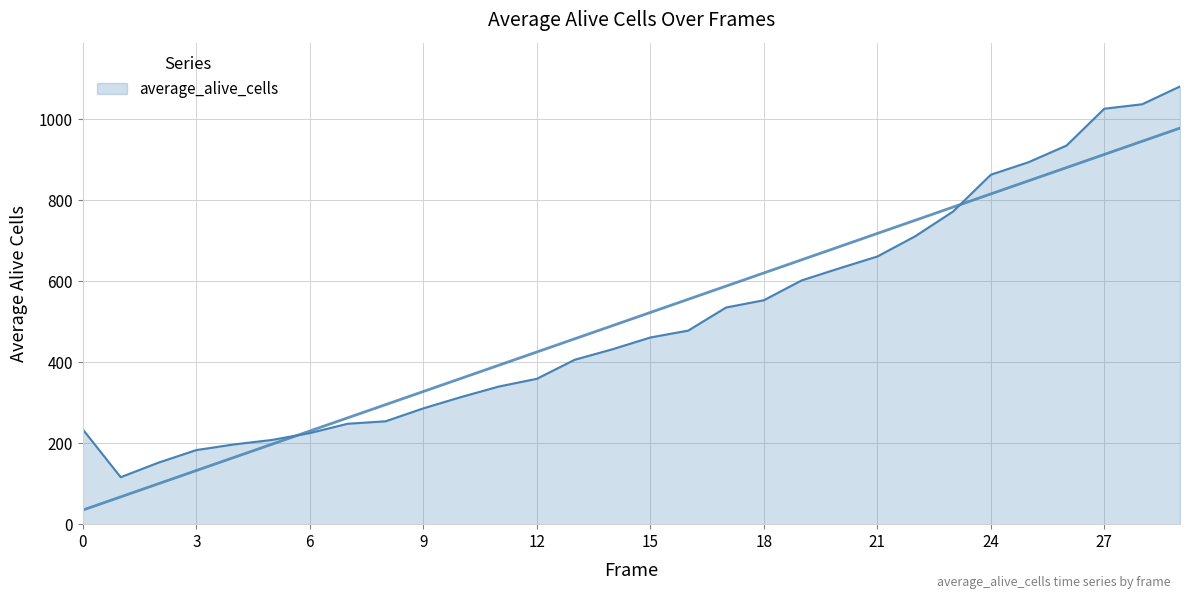

Reading left to right, list all the values displayed in this chart.

234	116	152	183	197	208	225	248	254	286	314	340	359	406	432	461	478	535	553	602	632	661	711	772	863	894	935	1026	1037	1081